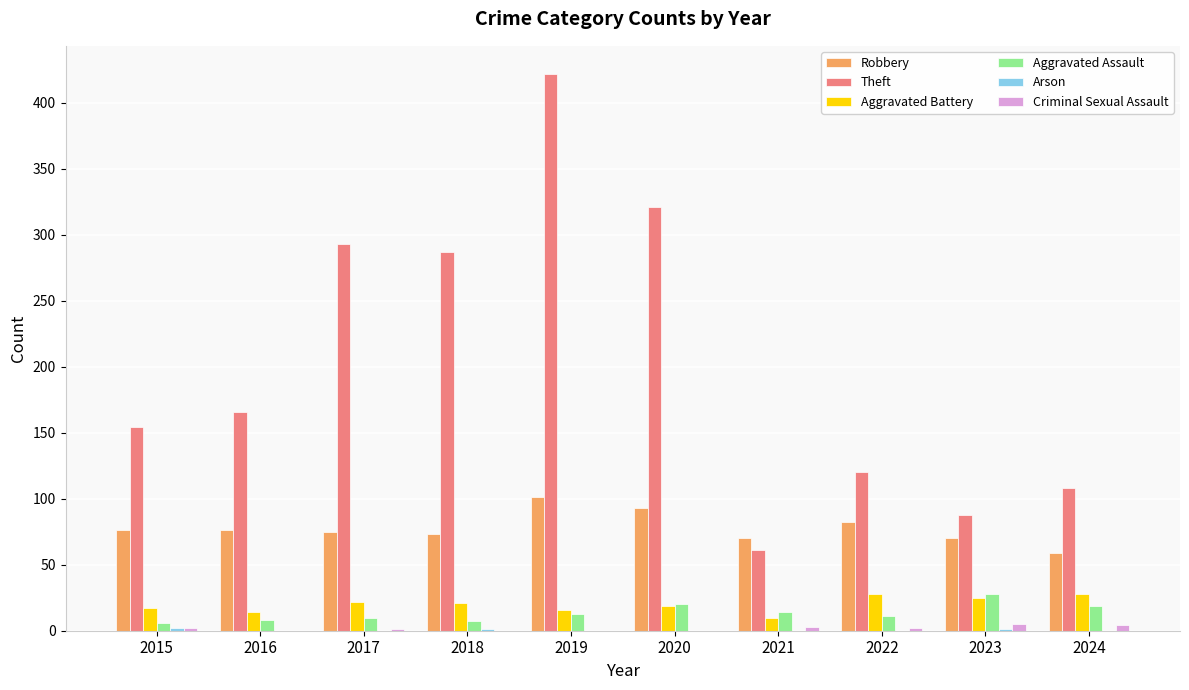

What is the total value across all series at 2018?

389